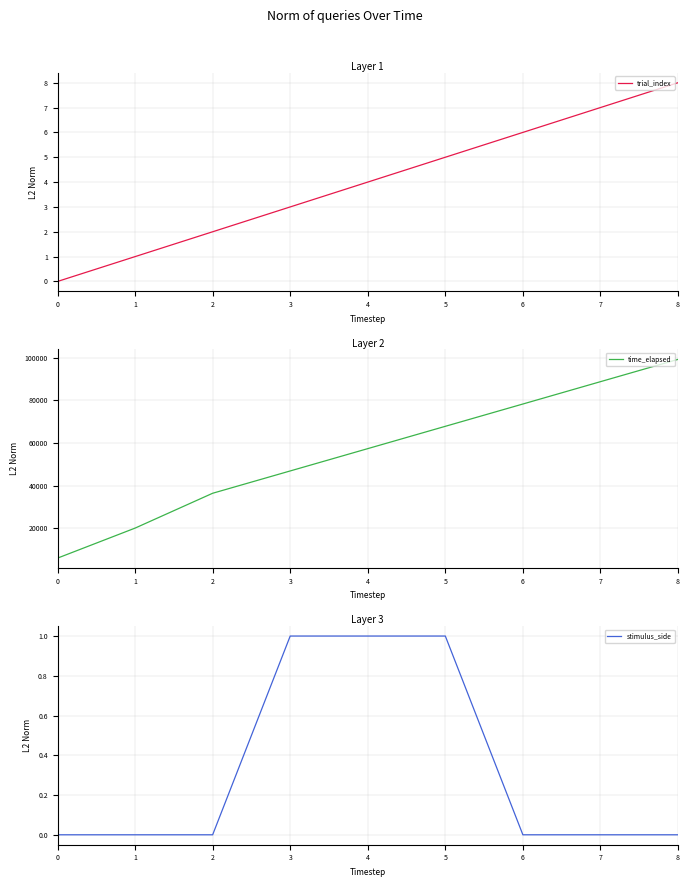

At which label does stimulus_side reach its peak?

3